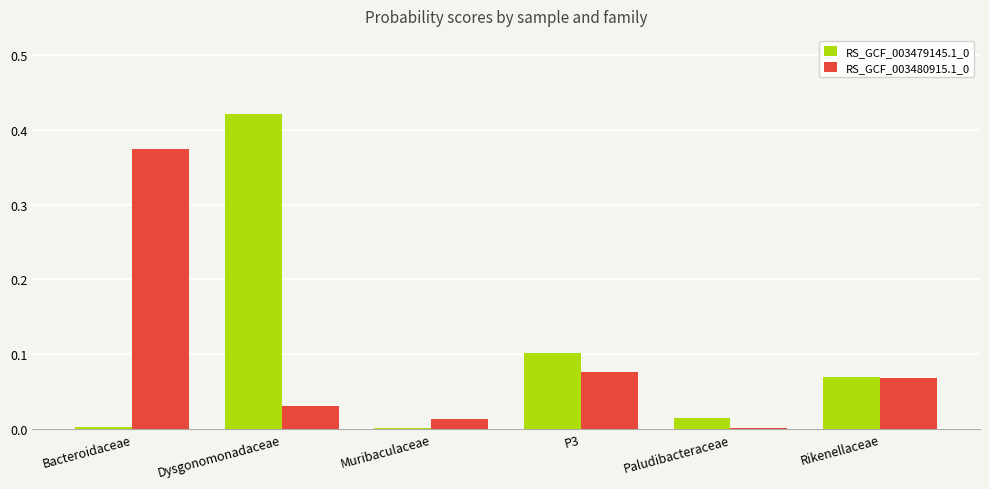

The value of RS_GCF_003480915.1_0 at Bacteroidaceae is 0.2. True or false?

False